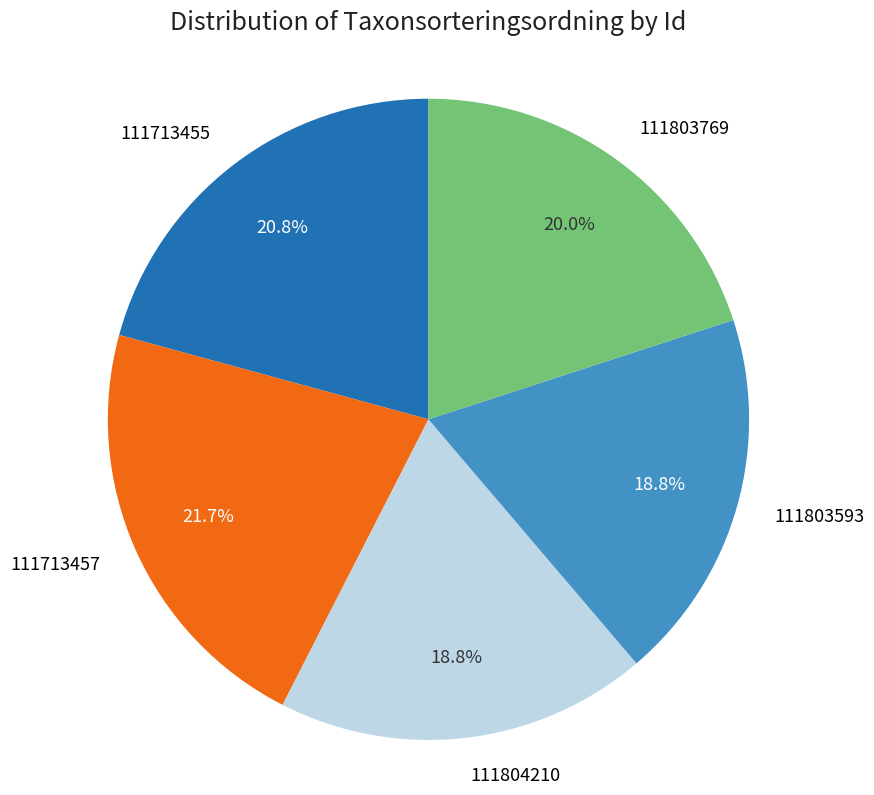

Which category has the biggest portion of the pie?

111713457